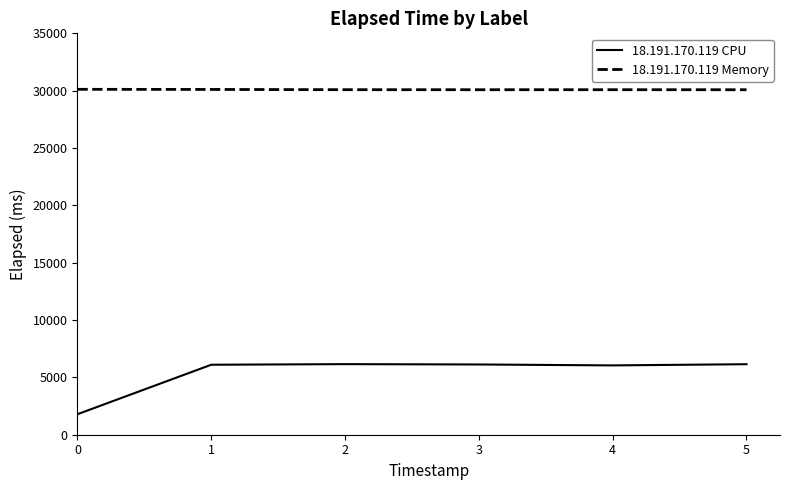

Which series has the largest total across all categories?

18.191.170.119 Memory